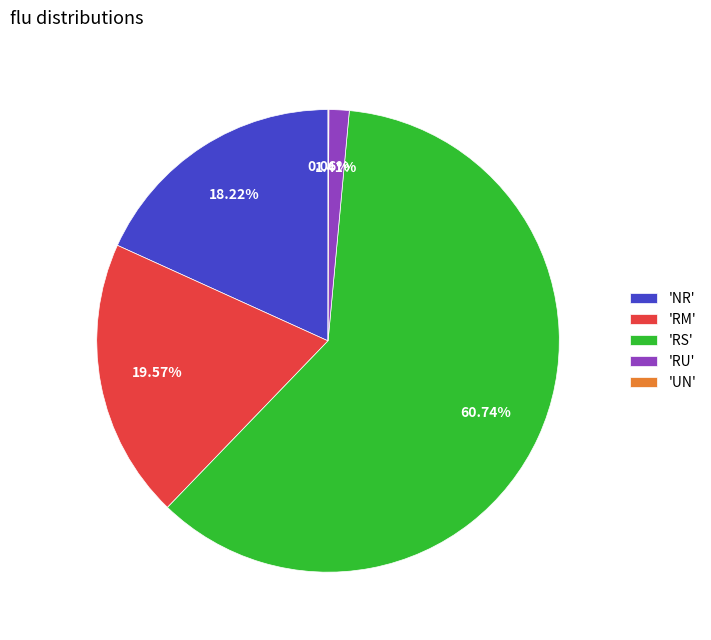

Which category has the biggest portion of the pie?

'RS'